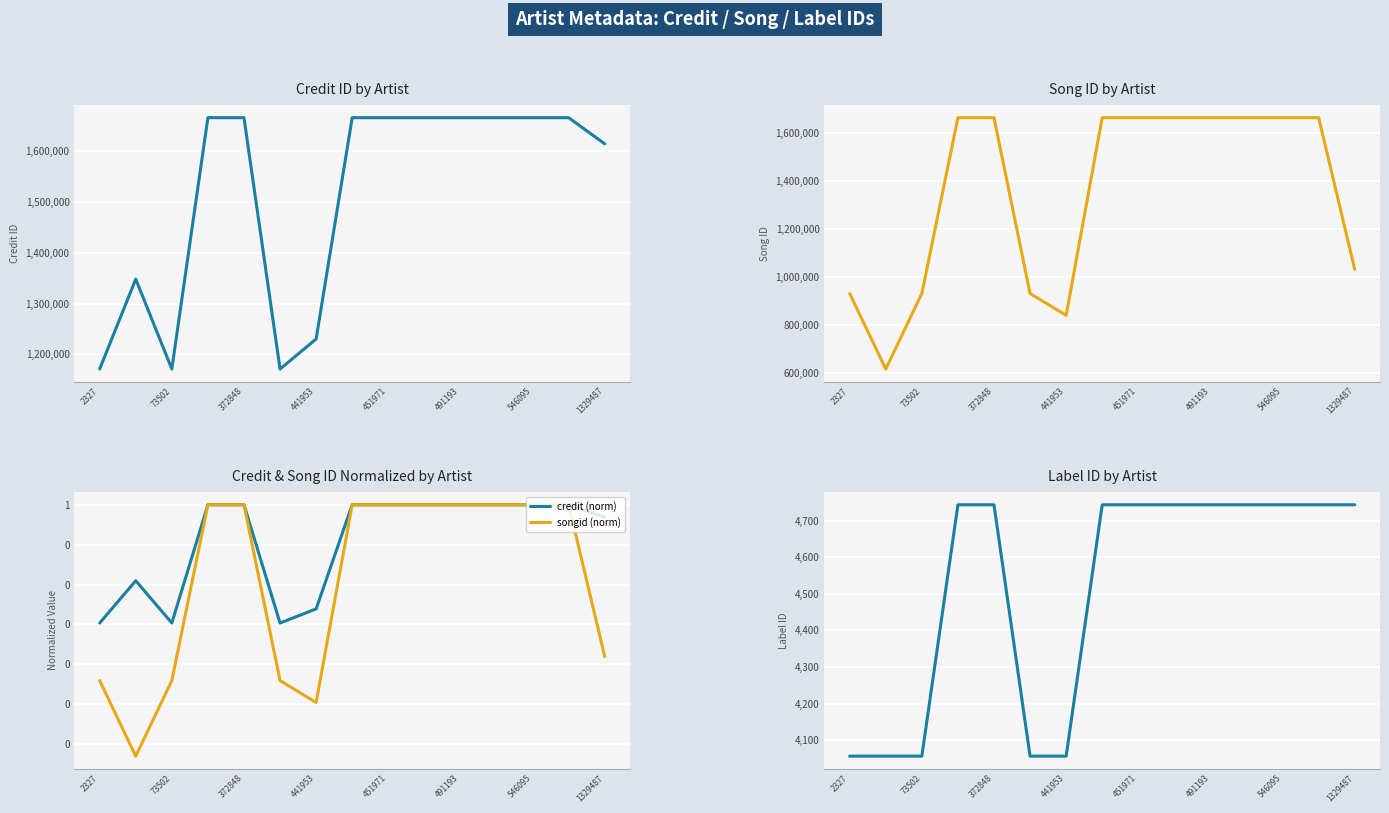

Reading left to right, transcribe all the data shown in this chart.

credit: 1171377.0	1347909.0	1171377.0	1664942.0	1664942.0	1171377.0	1230401.0	1664942.0	1664942.0	1664942.0	1664942.0	1664942.0	1664942.0	1664942.0	1613551.0
songid: 929910.0	615055.0	929910.0	1663104.0	1663104.0	929910.0	838782.0	1663104.0	1663104.0	1663104.0	1663104.0	1663104.0	1663104.0	1663104.0	1030135.0
credit (norm): 0.7	0.8	0.7	1.0	1.0	0.7	0.7	1.0	1.0	1.0	1.0	1.0	1.0	1.0	1.0
songid (norm): 0.6	0.4	0.6	1.0	1.0	0.6	0.5	1.0	1.0	1.0	1.0	1.0	1.0	1.0	0.6
labelid: 4057.0	4057.0	4057.0	4743.0	4743.0	4057.0	4057.0	4743.0	4743.0	4743.0	4743.0	4743.0	4743.0	4743.0	4743.0